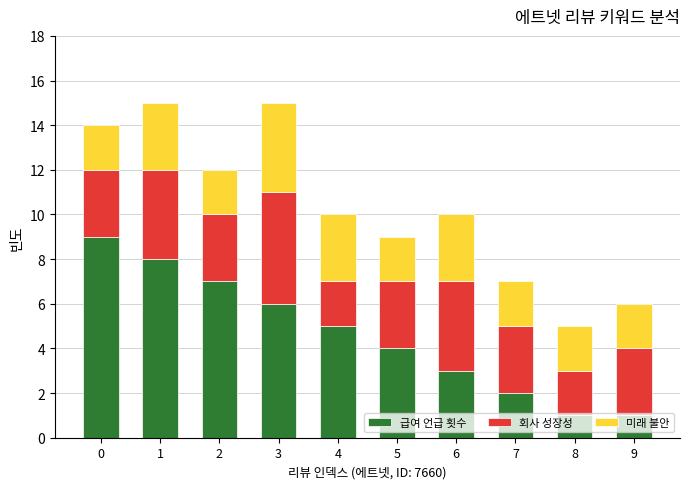

What is the total value across all series at 0?

14